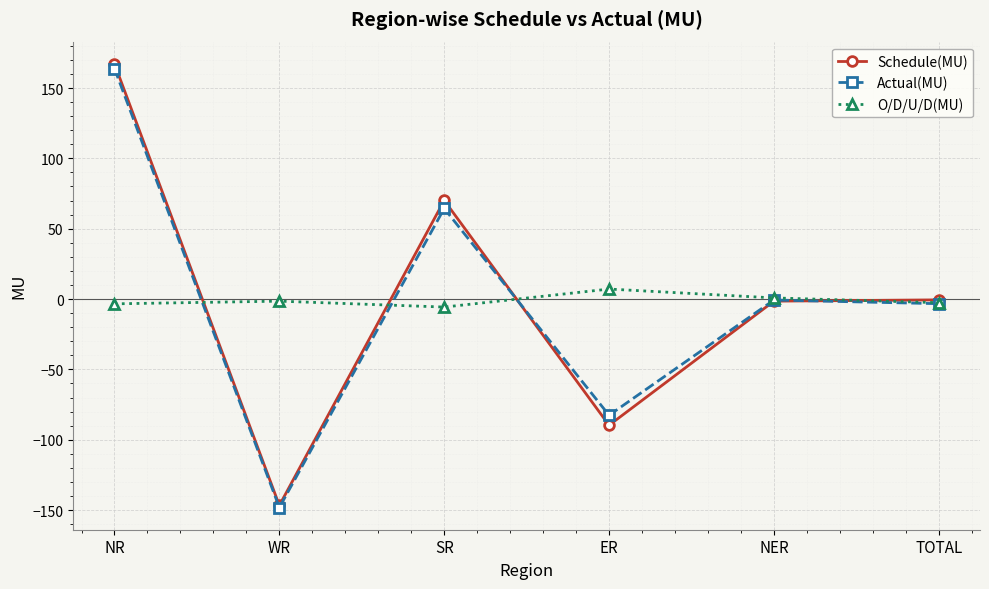

At which category does Actual(MU) reach its first local peak?

SR